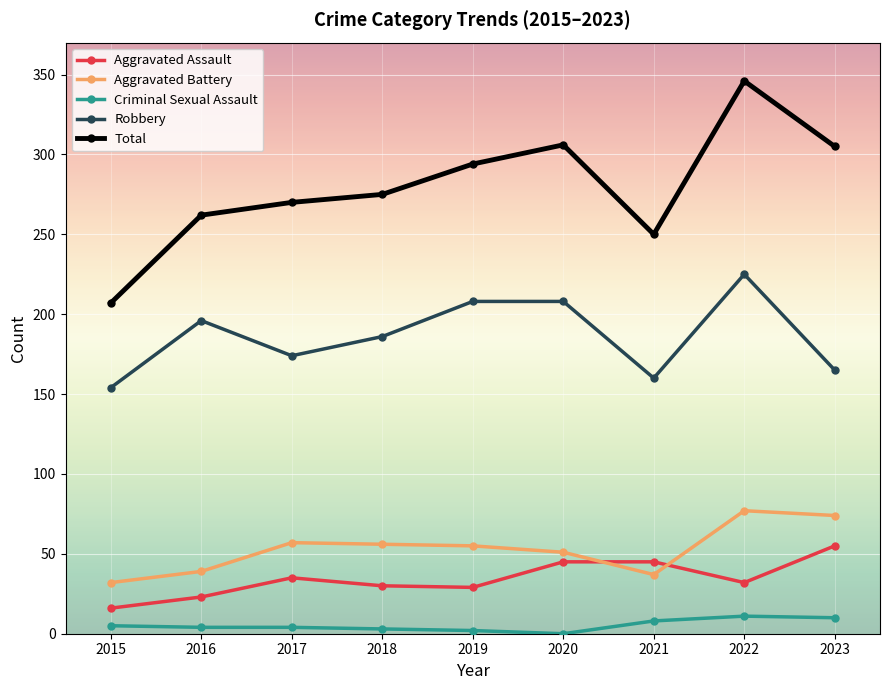

What is the value of the Total point at the 8th from the left?

346